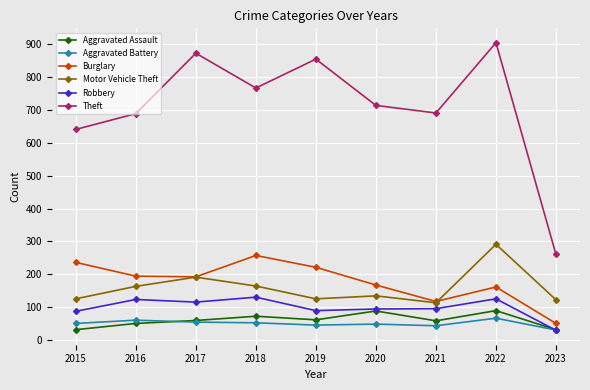

What is the difference between the highest and lowest values at 2017?

819